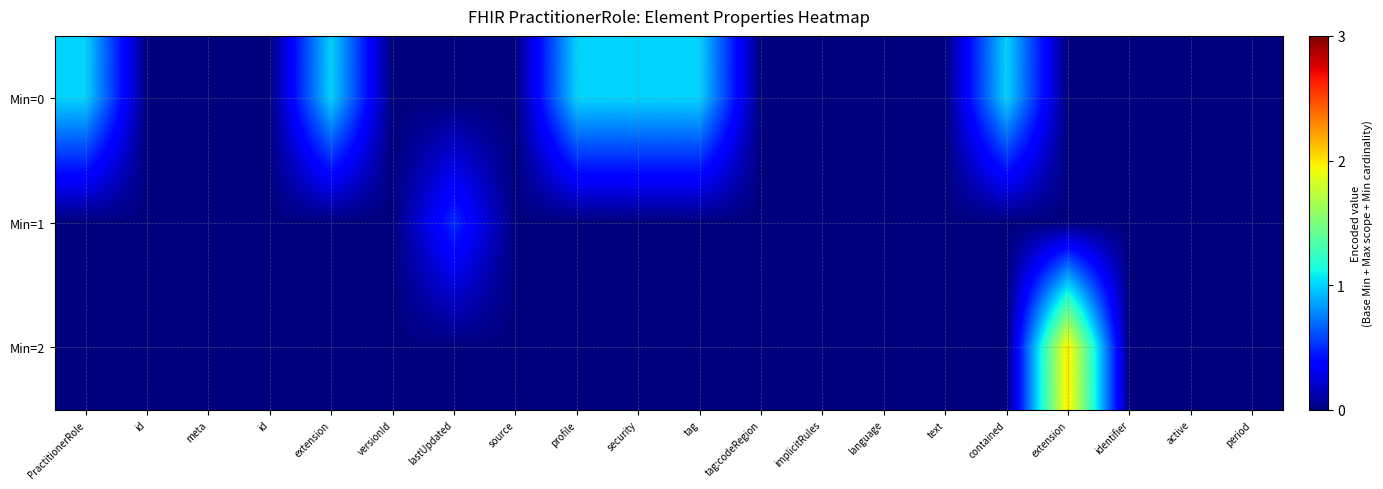

How many series are shown in this chart?

3